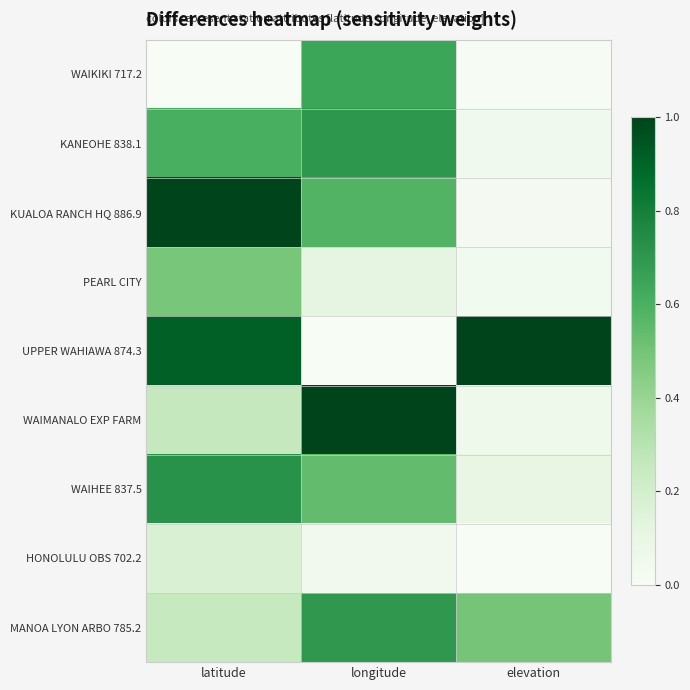

Reading left to right, what are all the values shown in this chart?

WAIKIKI 717.2: latitude=0.0	longitude=0.6	elevation=0.0
KANEOHE 838.1: latitude=0.6	longitude=0.7	elevation=0.0
KUALOA RANCH HQ 886.9: latitude=1.0	longitude=0.6	elevation=0.0
PEARL CITY: latitude=0.5	longitude=0.1	elevation=0.0
UPPER WAHIAWA 874.3: latitude=0.9	longitude=0.0	elevation=1.0
WAIMANALO EXP FARM: latitude=0.3	longitude=1.0	elevation=0.1
WAIHEE 837.5: latitude=0.7	longitude=0.5	elevation=0.1
HONOLULU OBS 702.2: latitude=0.2	longitude=0.0	elevation=0.0
MANOA LYON ARBO 785.2: latitude=0.2	longitude=0.7	elevation=0.5